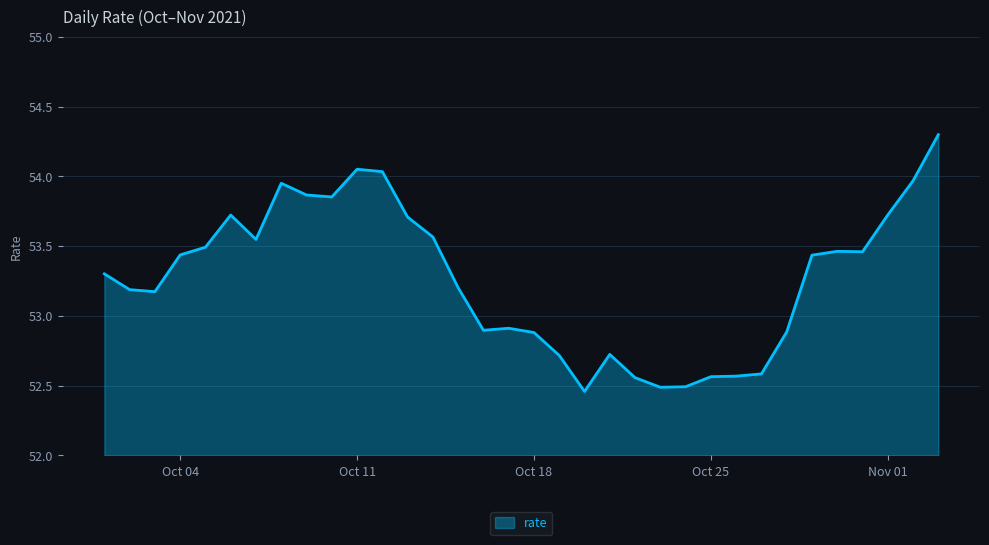

What is the difference between the maximum and minimum values?

1.8